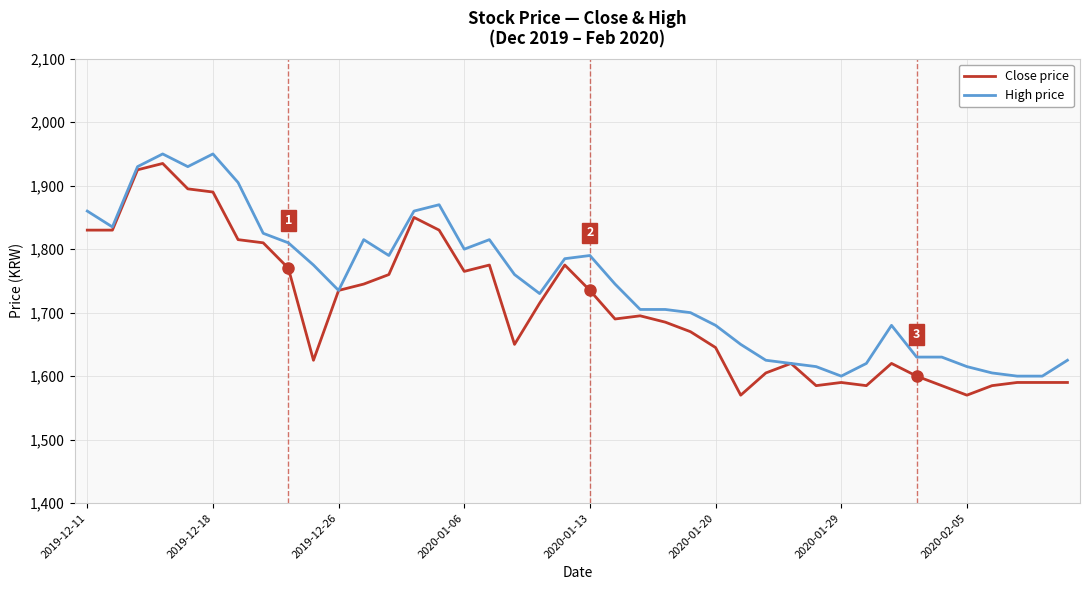

What is the highest value of the Close price series?

1935